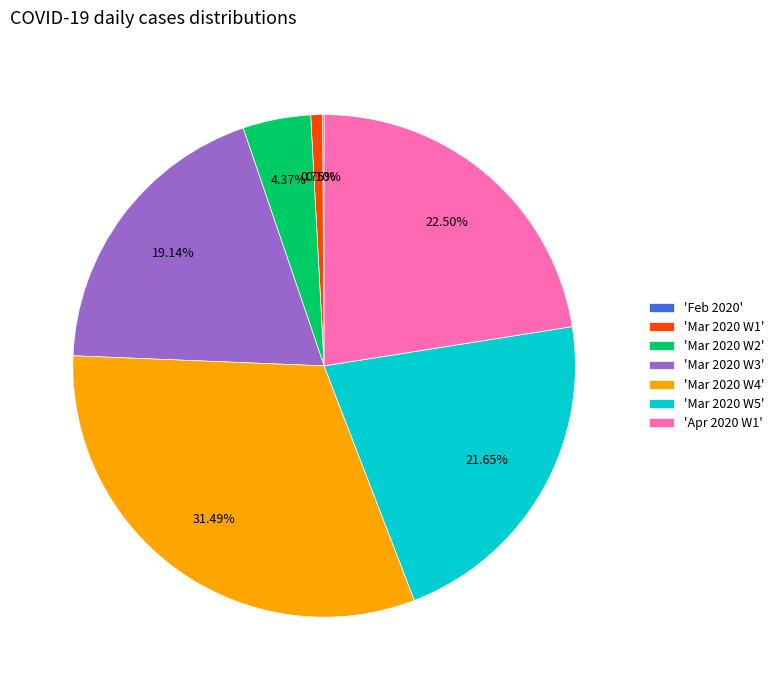

Between 'Apr 2020 W1' and 'Mar 2020 W2', which is larger?

'Apr 2020 W1'